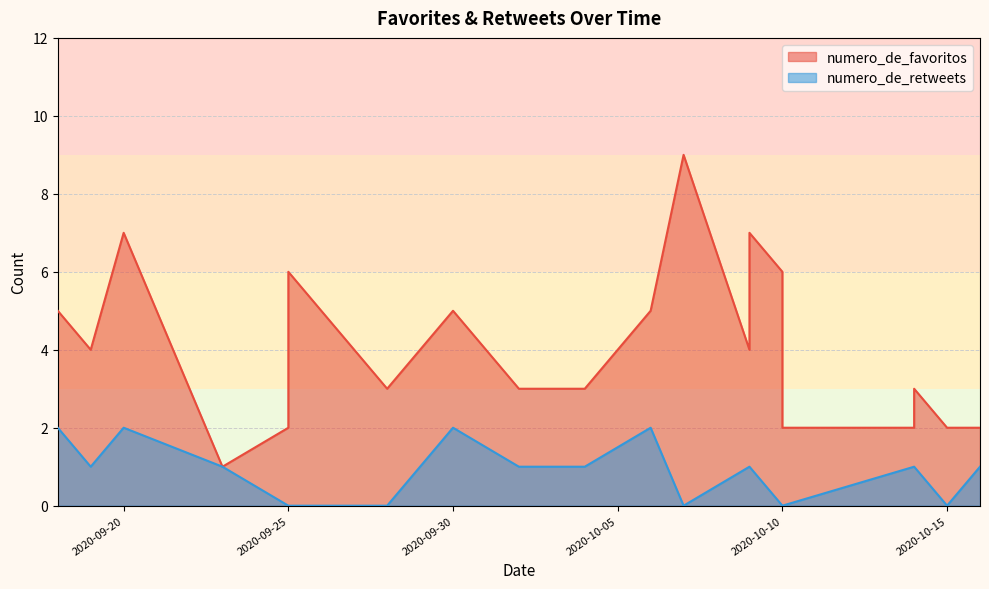

What is the highest value of the numero_de_retweets series?

2